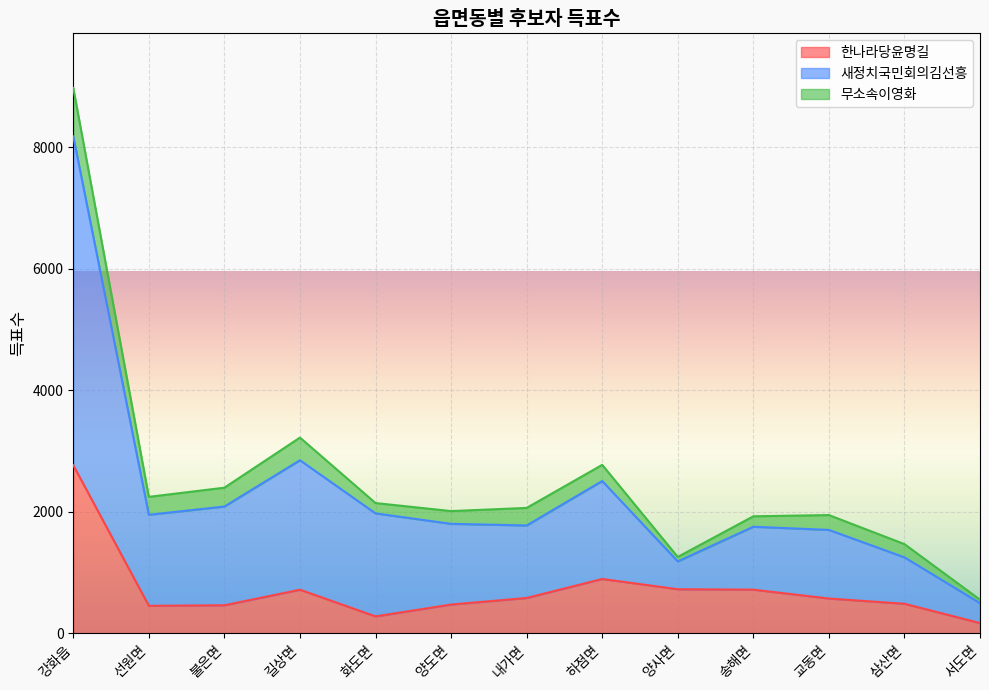

What are all the series names shown in the legend?

한나라당윤명길, 새정치국민회의김선흥, 무소속이영화